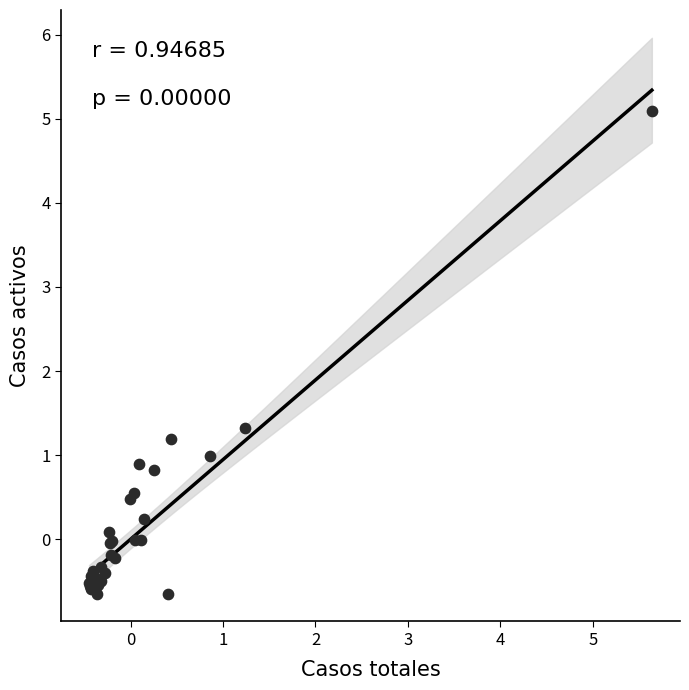

What Y value in the scatter plot is closest to 2?

1.3